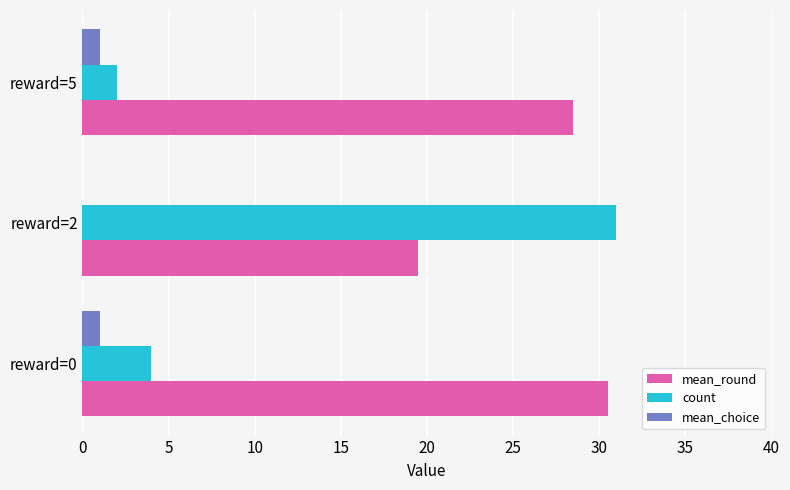

At which label is count closest to 16?

reward=0